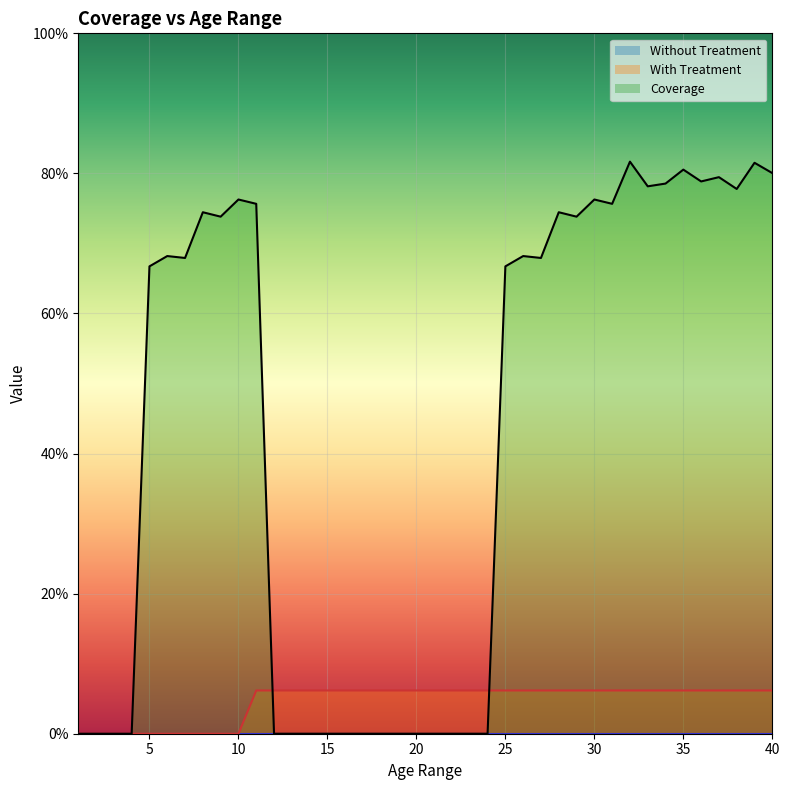

In Coverage, how many points are higher than both neighbors (excluding endpoints)?

10